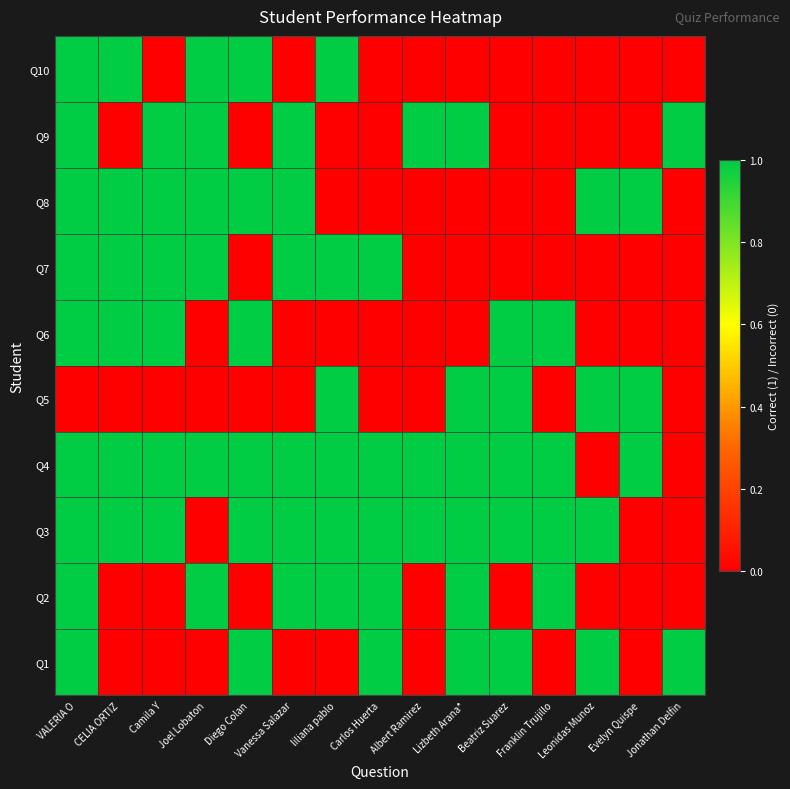

Rank the categories by value from highest to lowest.

VALERIA O, CELIA ORTIZ, Joel Lobaton, Diego Colan, liliana pablo, Camila Y, Vanessa Salazar, Carlos Huerta, Albert Ramirez, Lizbeth Arana*, Beatriz Suarez, Franklin Trujillo, Leonidas Munoz, Evelyn Quispe, Jonathan Delfin